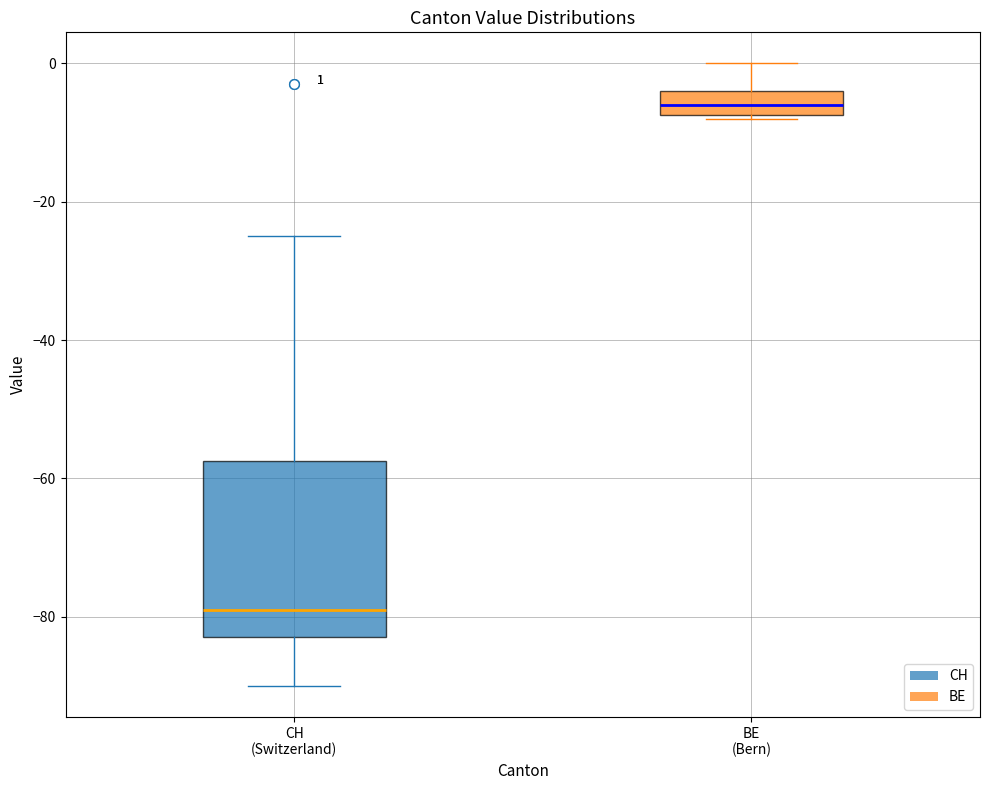

Which box is the tallest, from its lower edge to its upper edge?

CH (Switzerland)